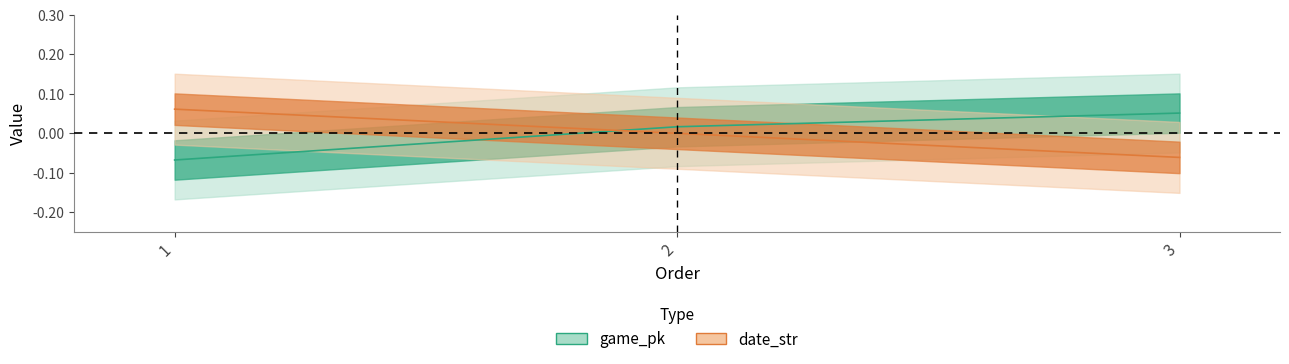

What is the spread (max minus min) of values at 3?

0.1